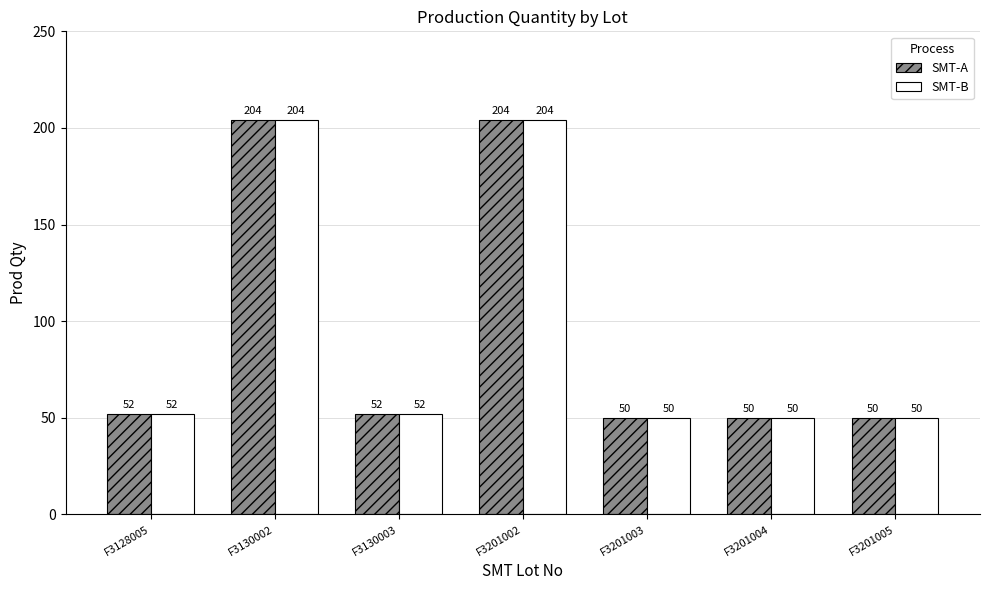

What is the total value across all series at F3201002?

408